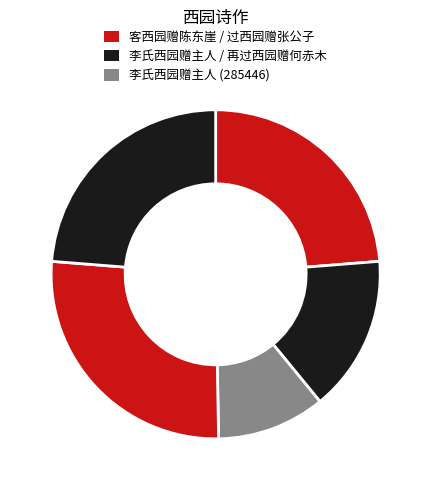

Count the number of slices in the pie.

5